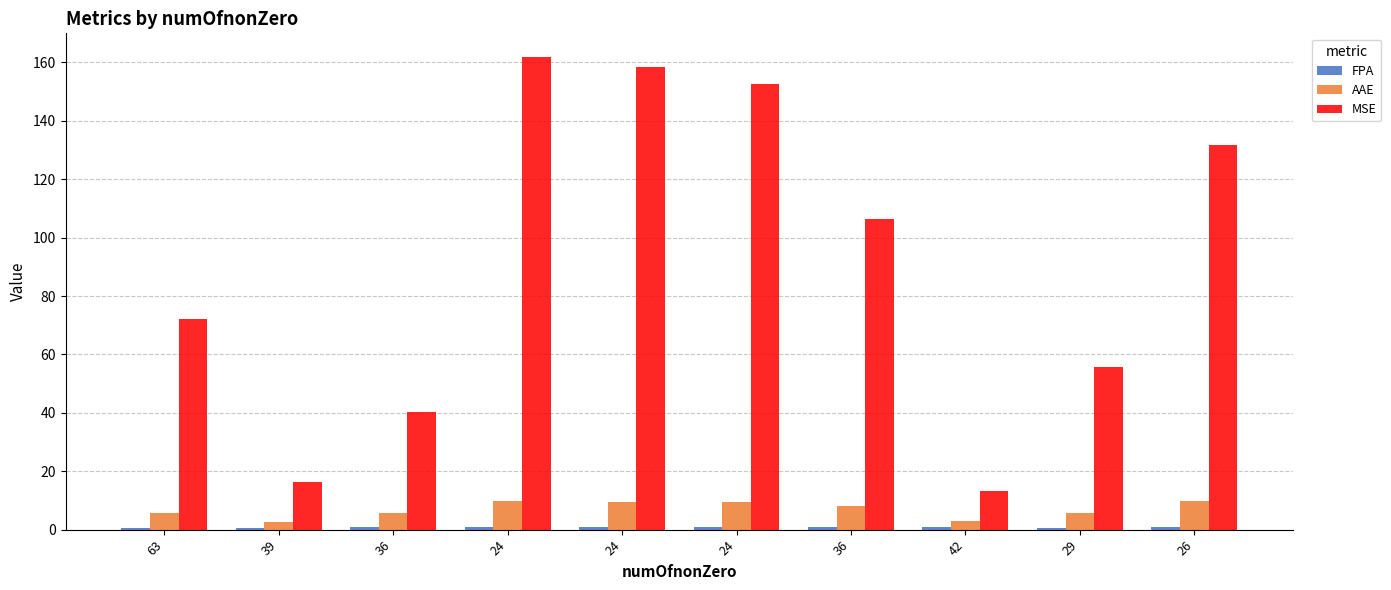

Which has a higher value, 26 or 24?

26